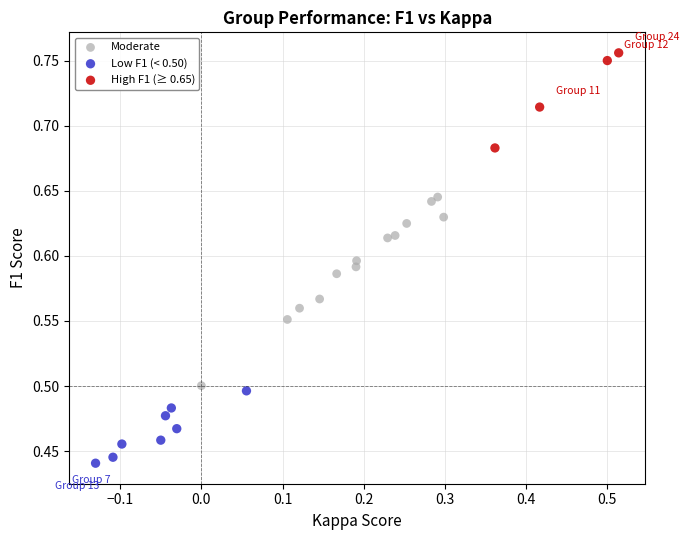

Which series has the widest spread of Y values?

Moderate